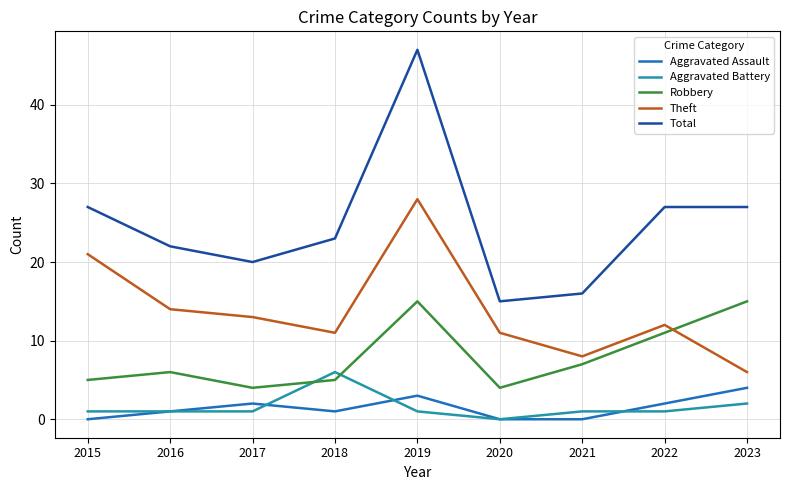

Is the value of Theft at 2015 greater than the value of Aggravated Battery at 2016?

Yes